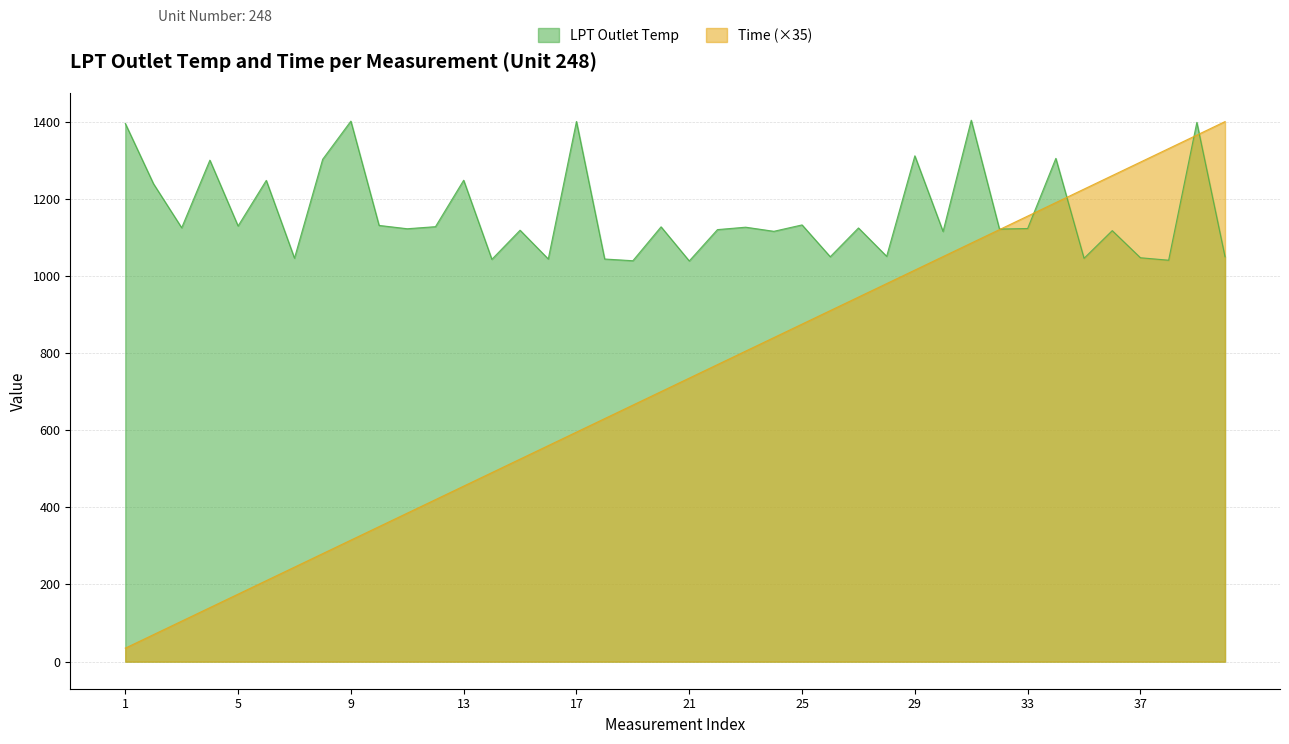

Which series changed the most between 12 and 24?

Time